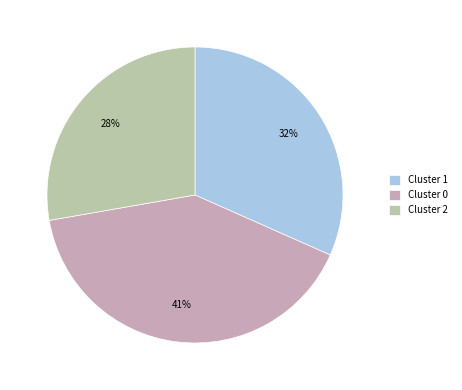

The Cluster 1 slice represents 43% of the pie. True or false?

False